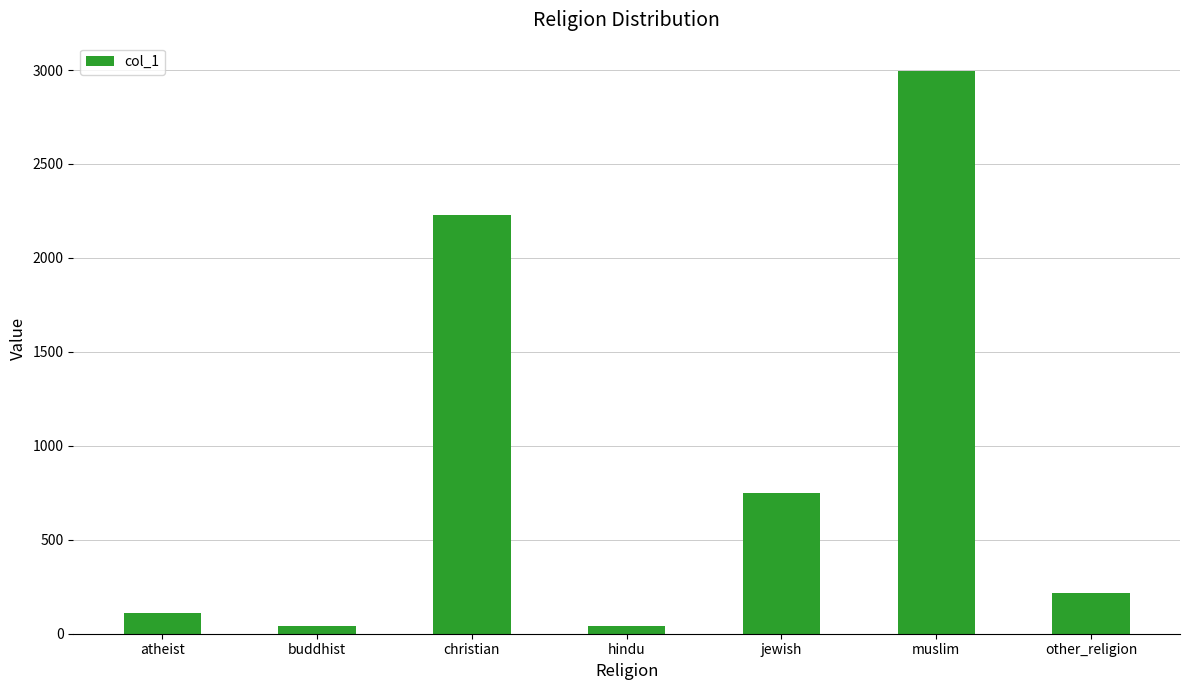

Does the chart contain stacked bars?

No